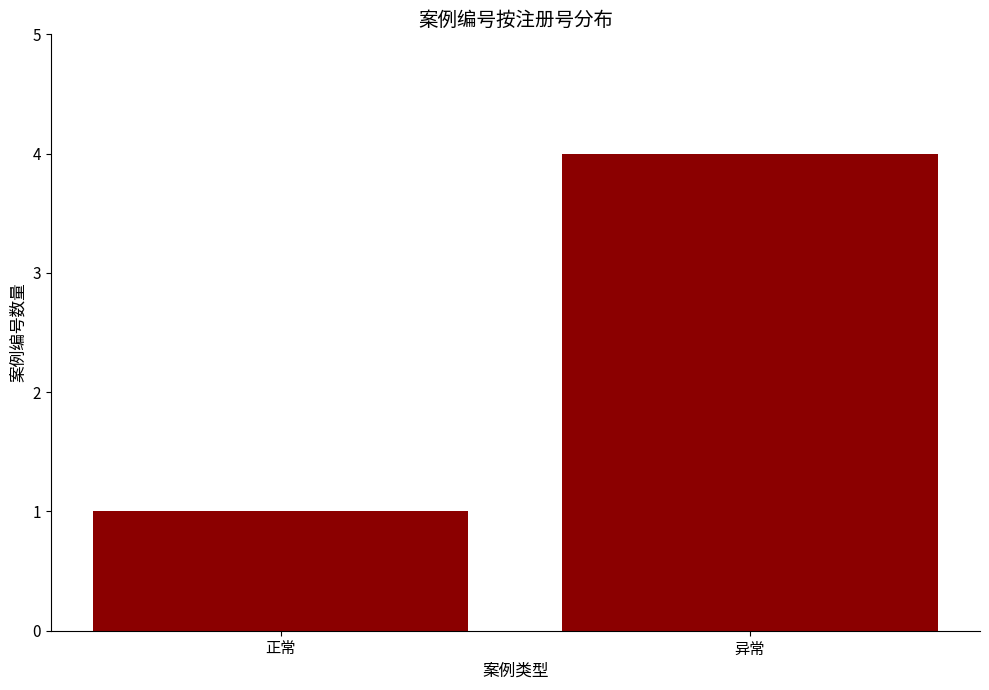

What is the label of the 2nd bar from the right?

正常